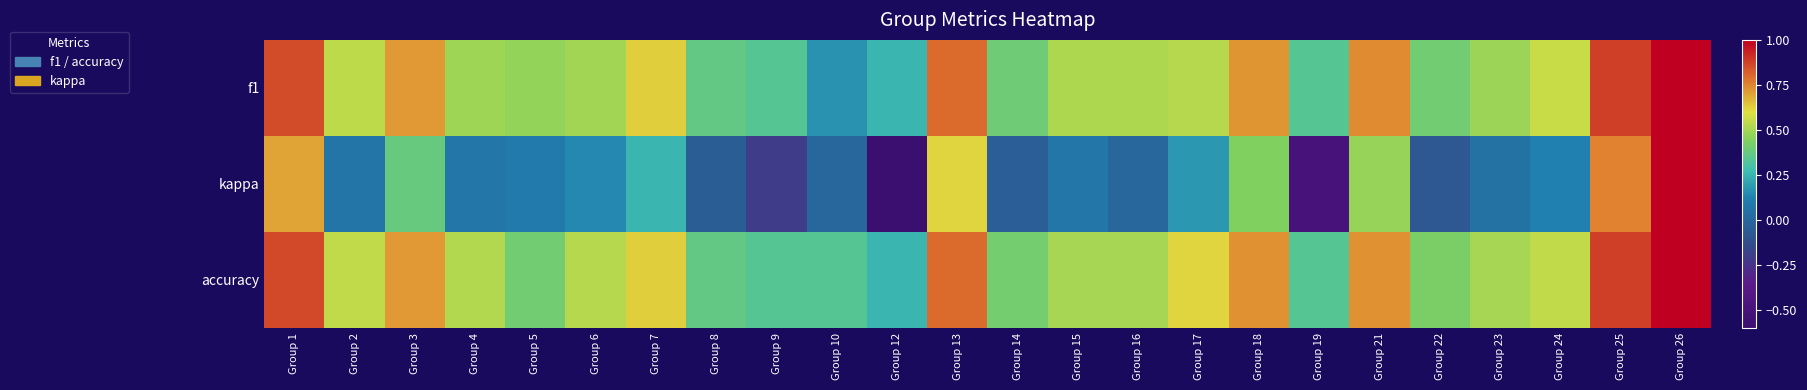

Between Group 22 and Group 4, which is larger?

Group 4